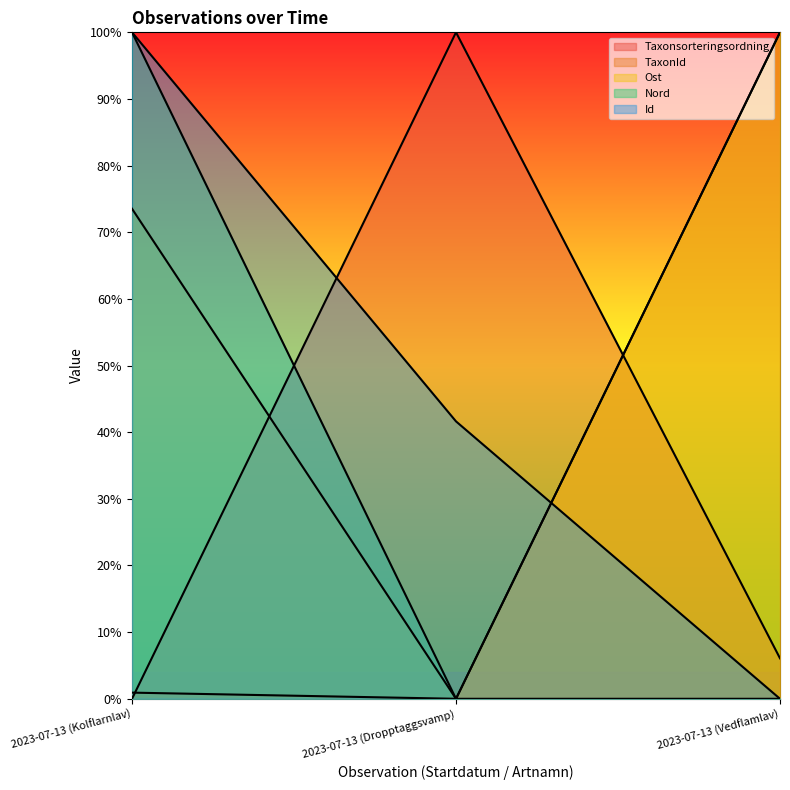

Where is Ost nearest to the value 50?

2023-07-13 (Kolflarnlav)